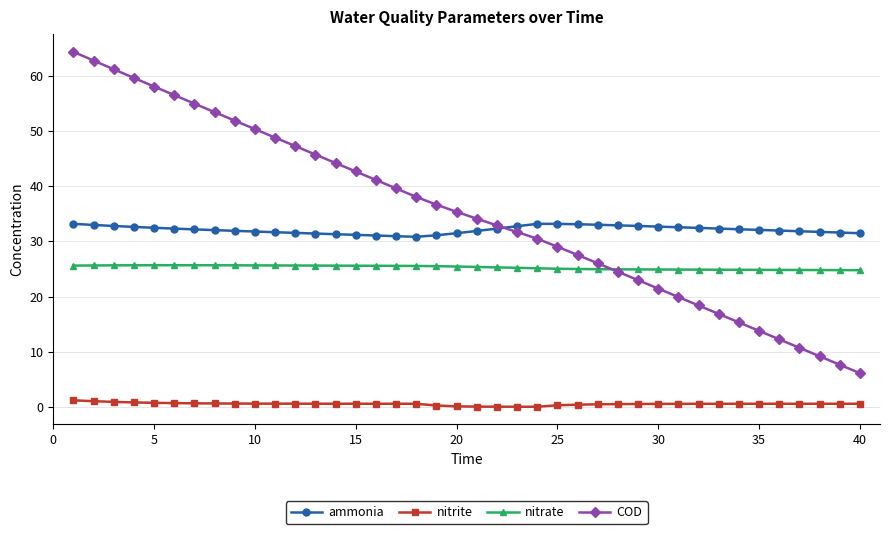

What is the minimum value for ammonia?

30.8